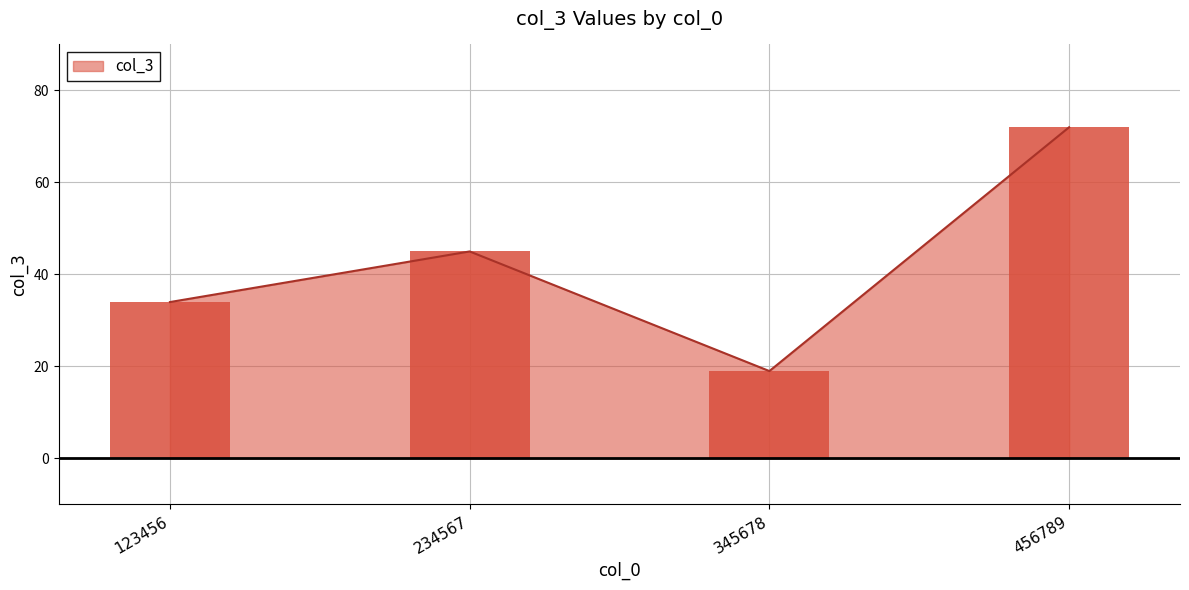

Which category has the lowest value across all series?

345678